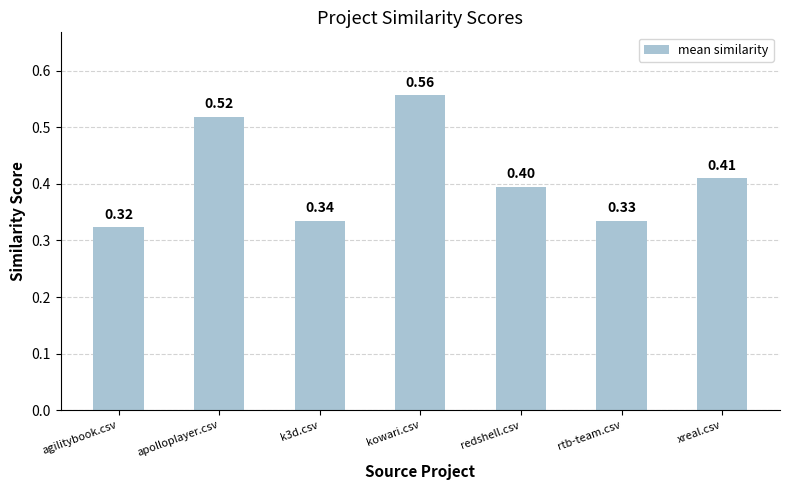

What is the change in value from agilitybook.csv to redshell.csv?

+0.1